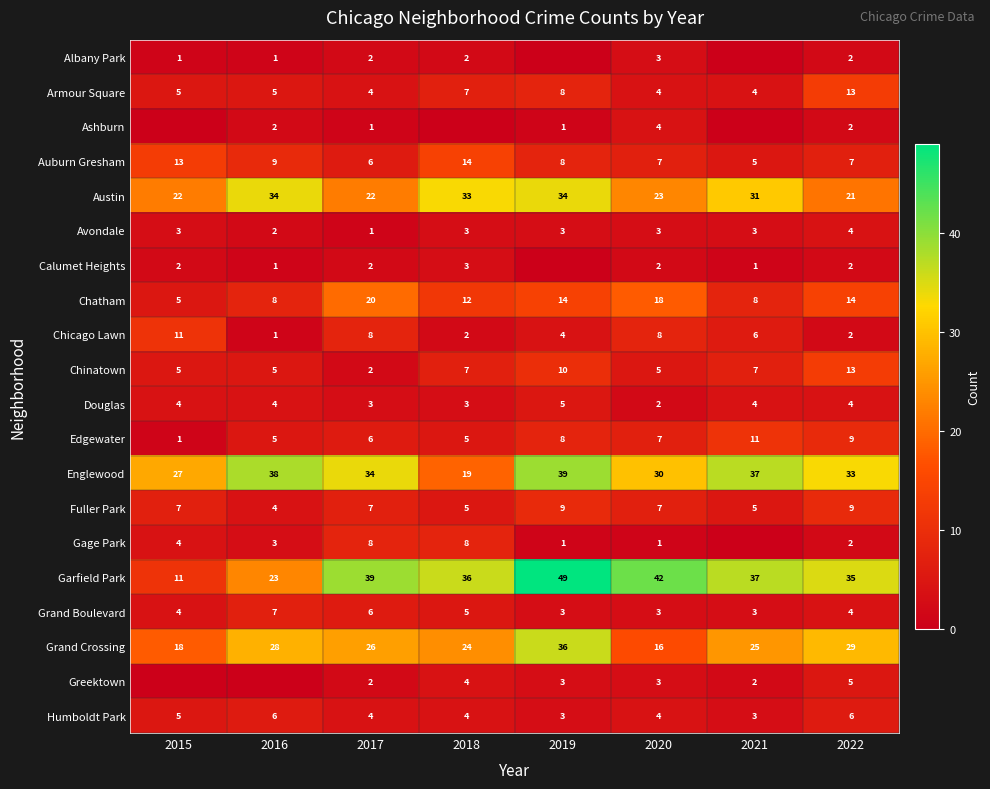

How many values in the Humboldt Park series are below 4?

2